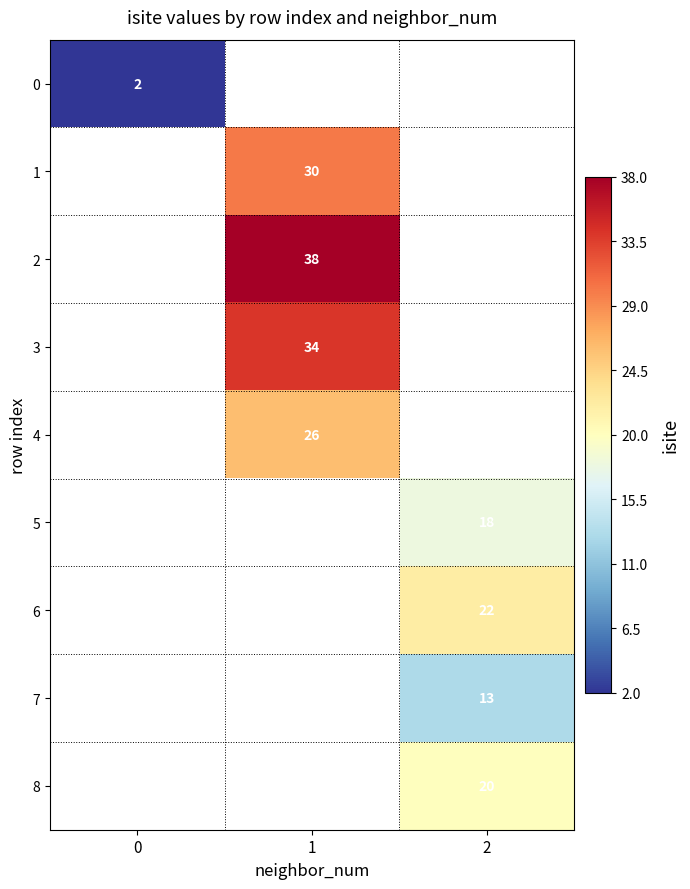

True or false: 3 has a value of 34 at 1.

True